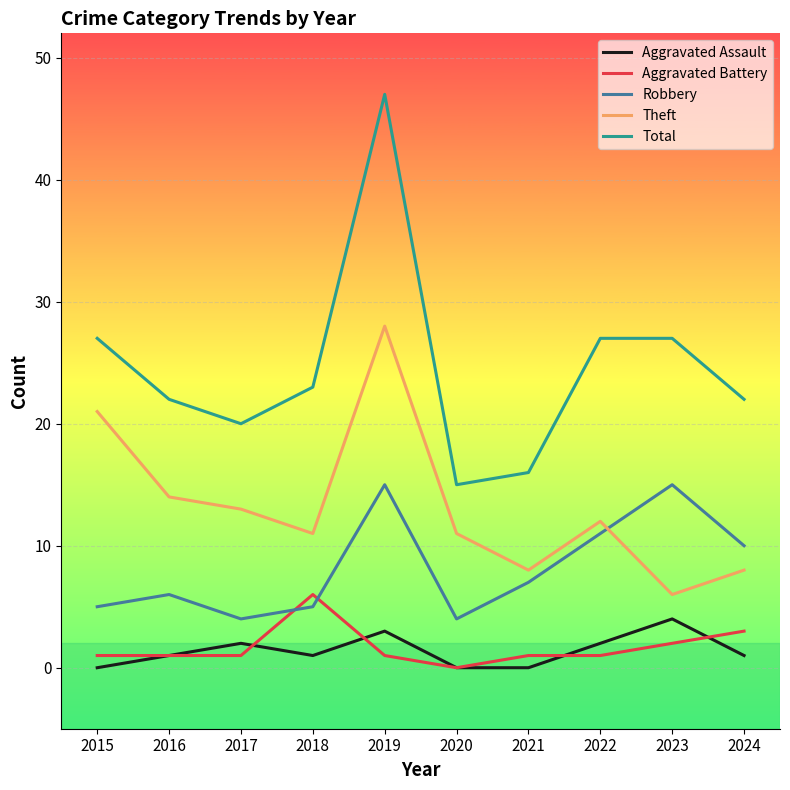

What is the total value across all series at 2020?

30